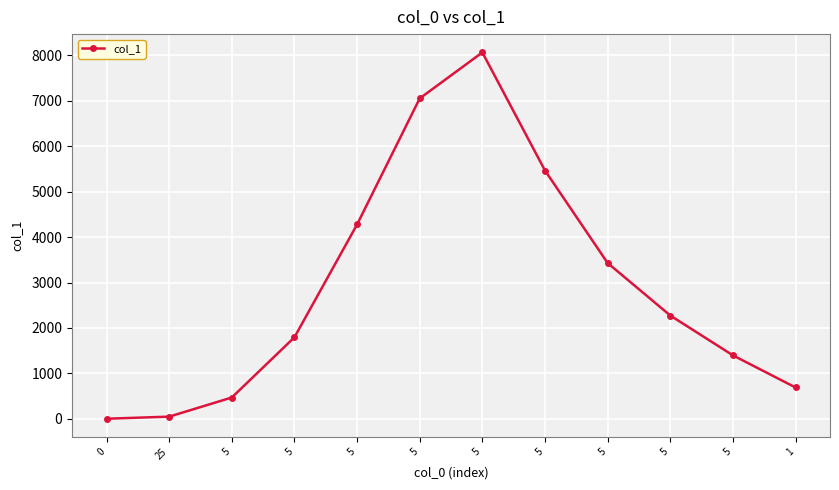

Does the chart have visible grid lines?

Yes